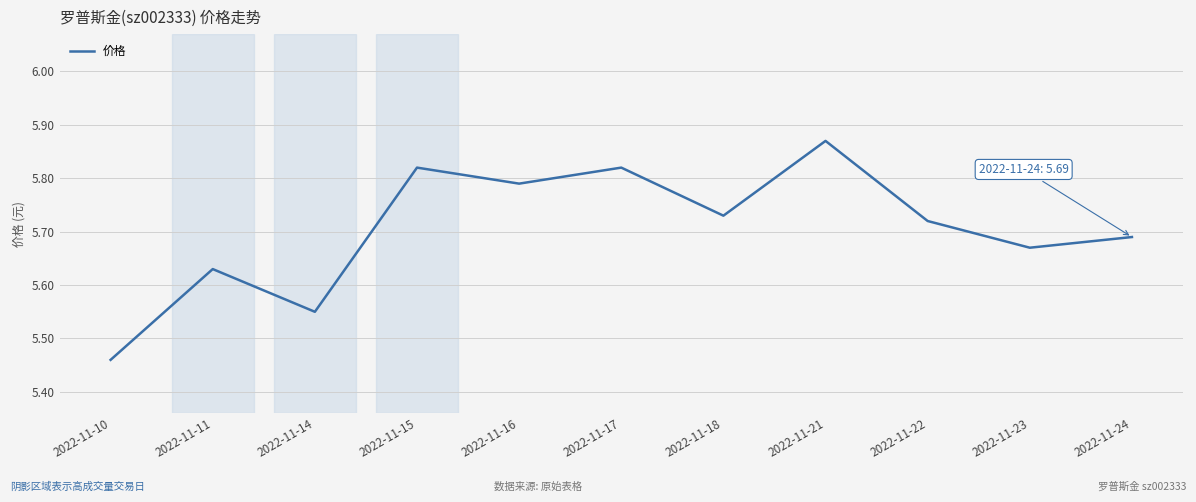

What is the ratio of the value at 2022-11-15 to the value at 2022-11-17?

1.0